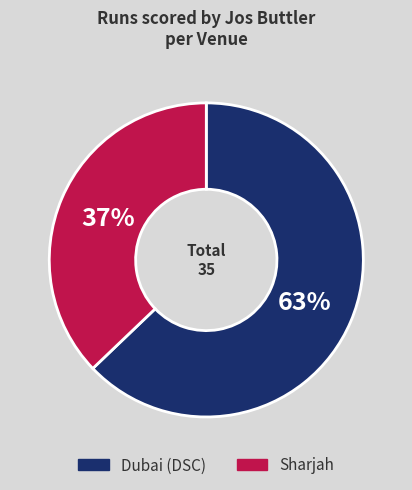

Between Sharjah and Dubai (DSC), which is larger?

Dubai (DSC)